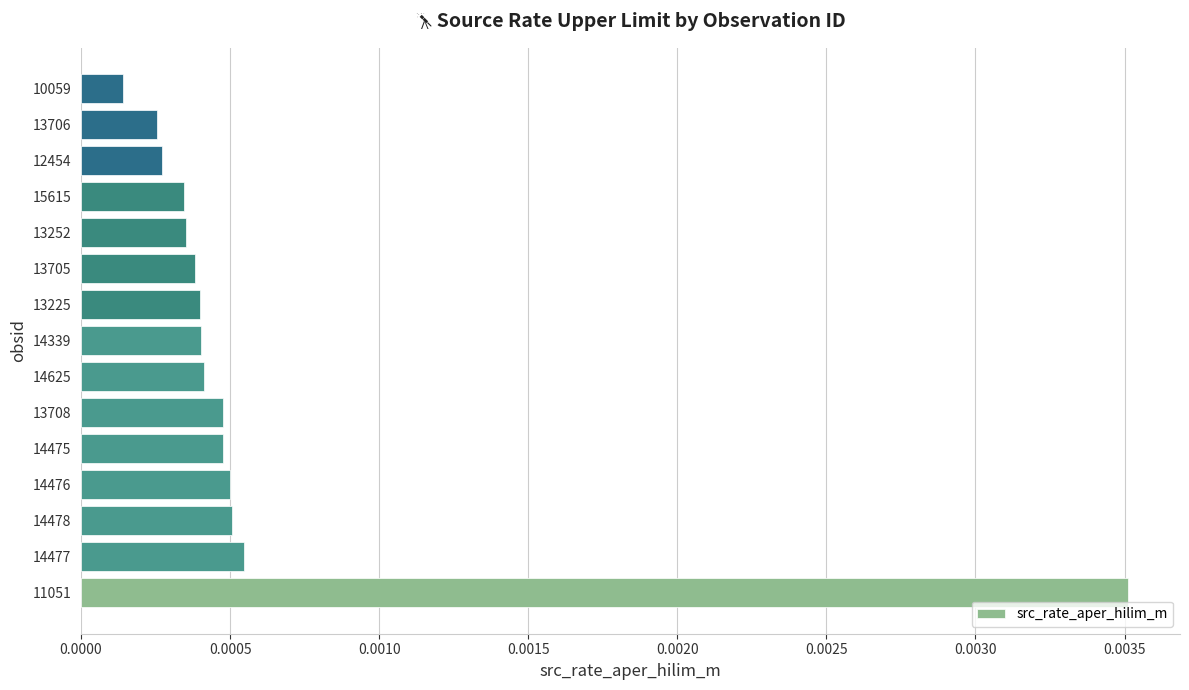

At which label is the value closest to 0?

10059